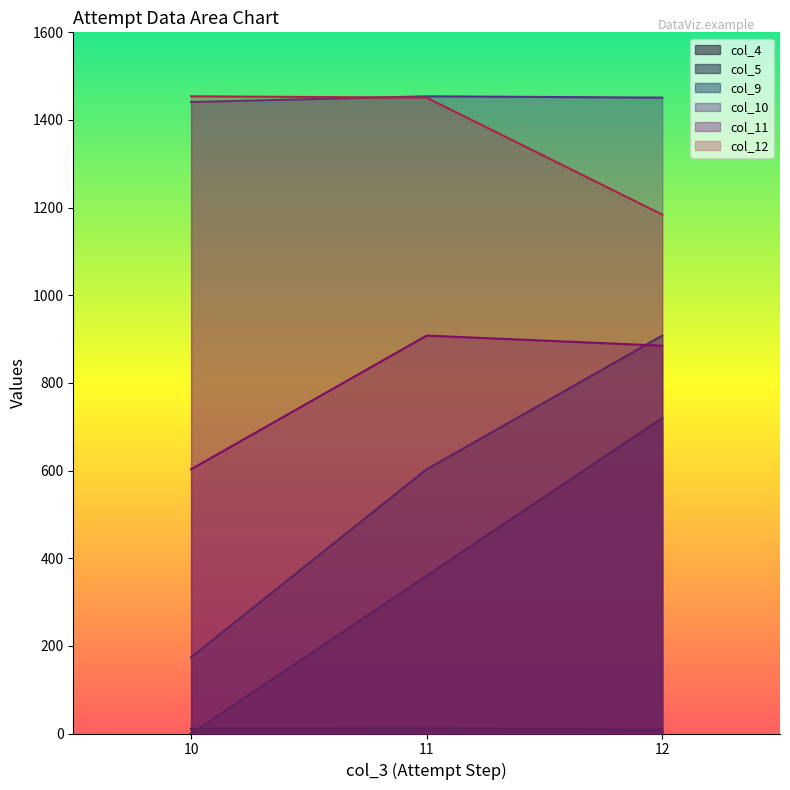

What is the maximum value shown in the chart?

1454